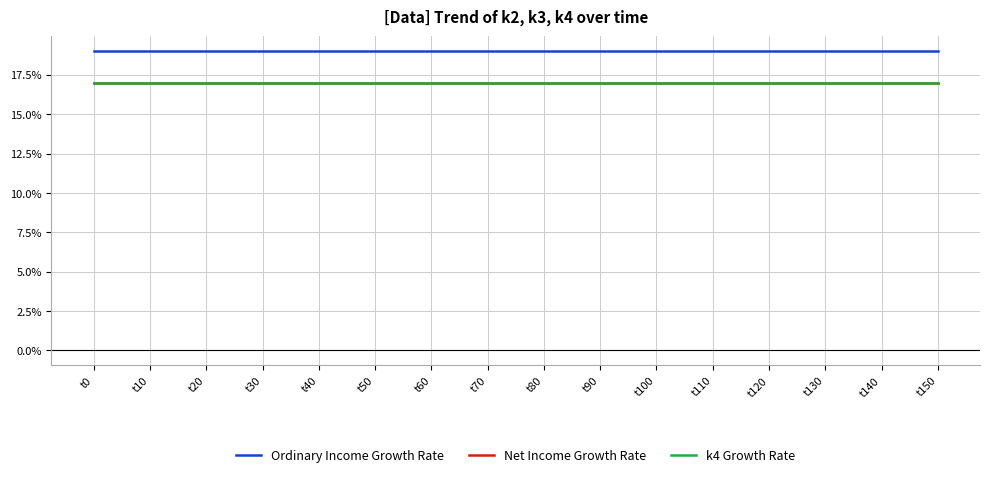

Between t150 and t10, which is larger?

t150